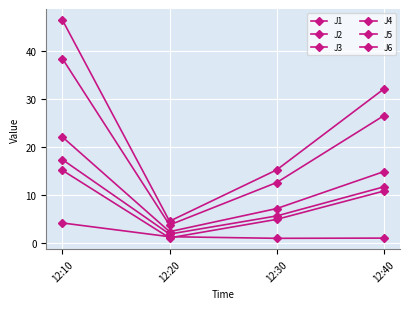

True or false: J1 and J6 intersect in this chart.

False